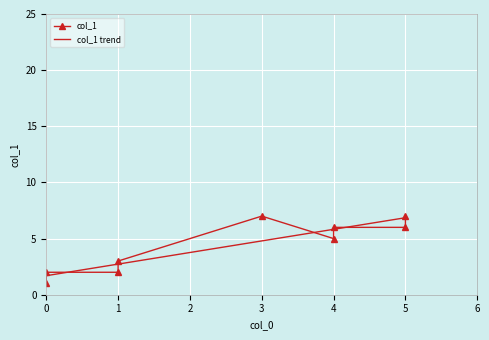

Which has a higher value, 4 or 4?

4